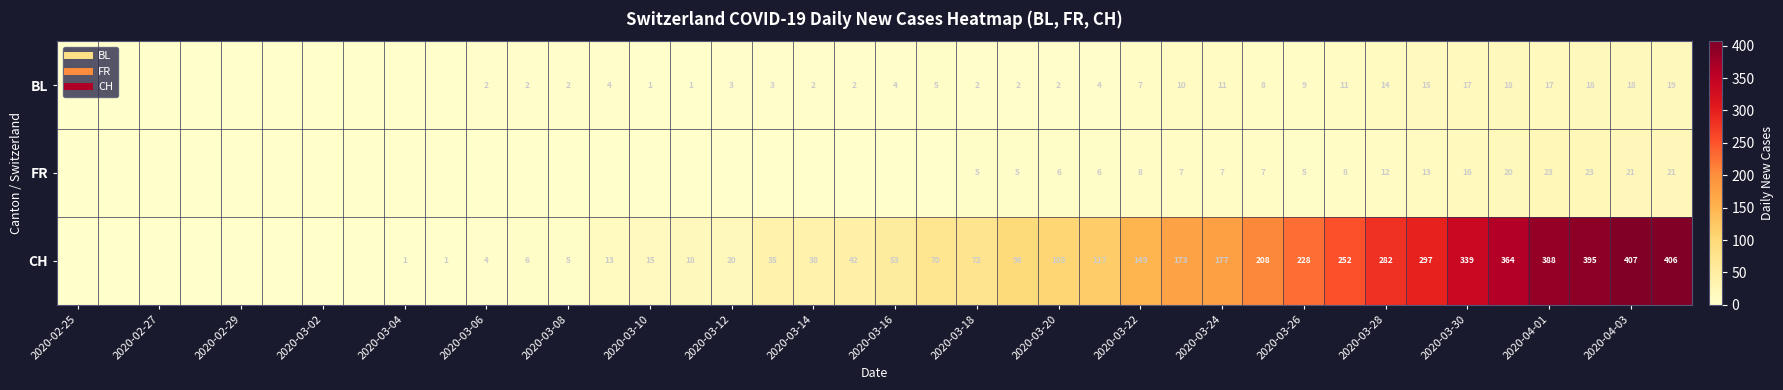

Rank the series by their maximum value, from lowest to highest.

BL, FR, CH